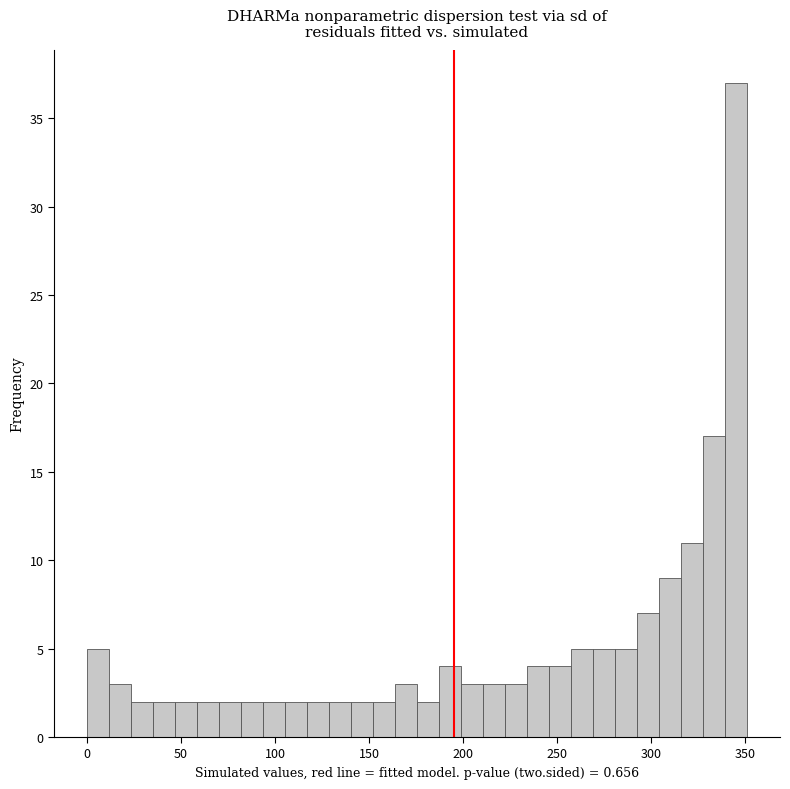

Around what value on the x-axis is the tallest bar? Give the approximate position of its centre, as read against the axis.

345